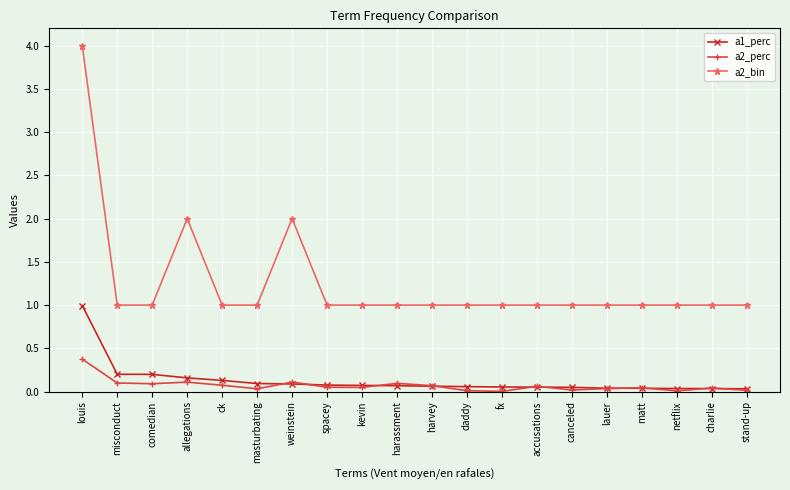

What position from the left is fx?

13